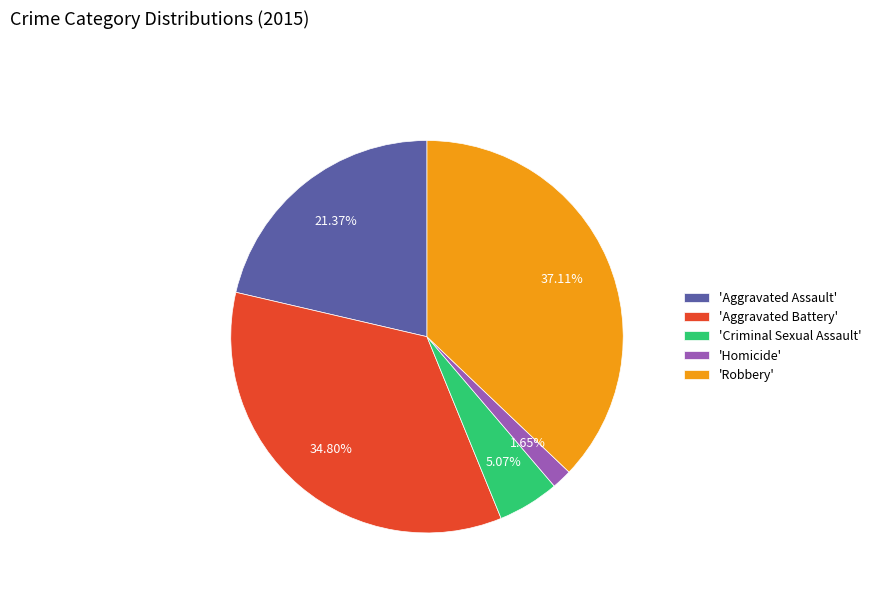

Is there a majority slice in this chart?

No